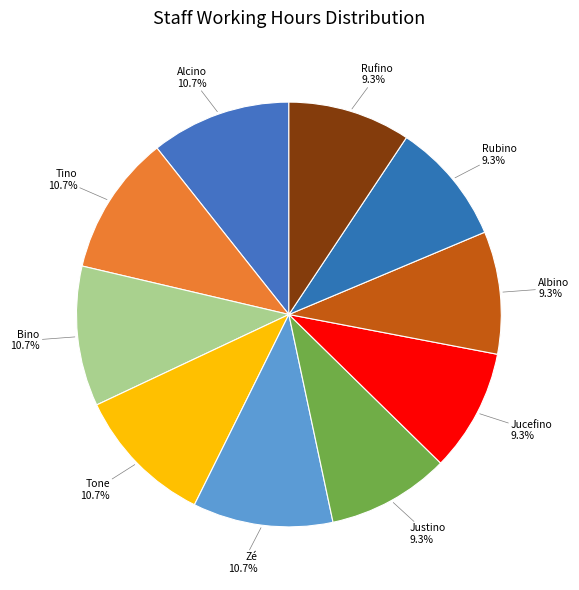

Between Bino and Albino, which is larger?

Bino